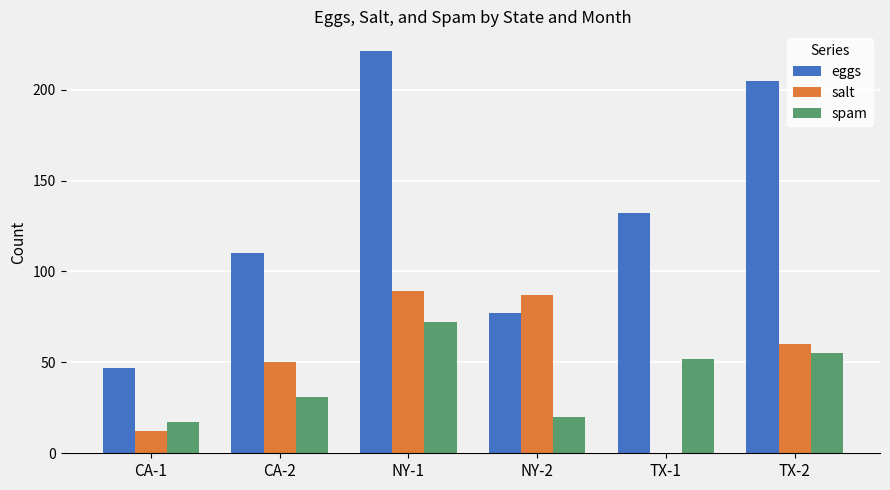

Reading left to right, transcribe all the data shown in this chart.

eggs: CA-1=47	CA-2=110	NY-1=221	NY-2=77	TX-1=132	TX-2=205
salt: CA-1=12	CA-2=50	NY-1=89	NY-2=87	TX-1=0	TX-2=60
spam: CA-1=17	CA-2=31	NY-1=72	NY-2=20	TX-1=52	TX-2=55